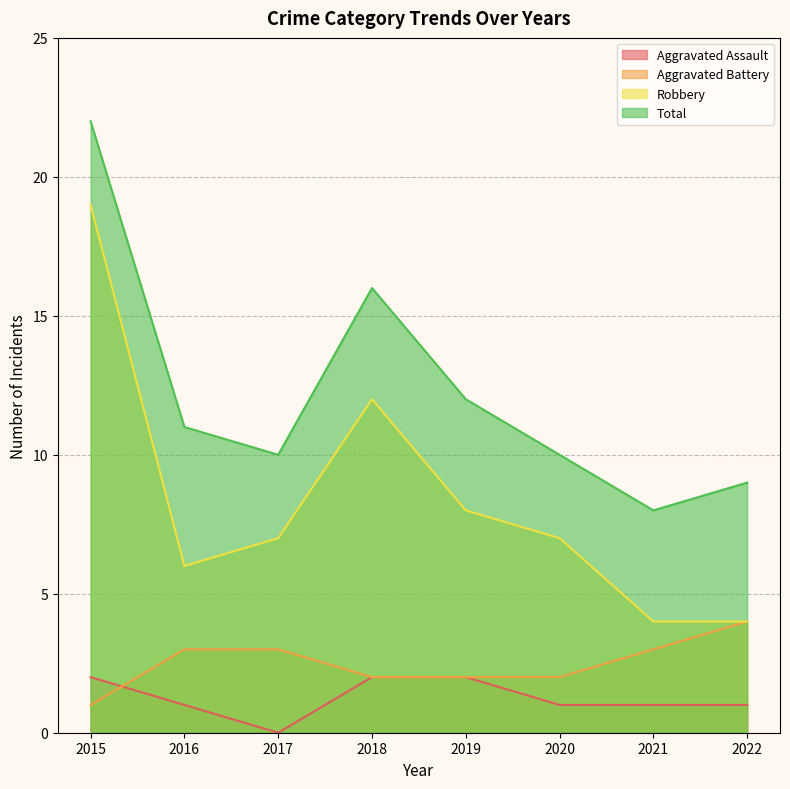

How many lines are shown in the chart?

4